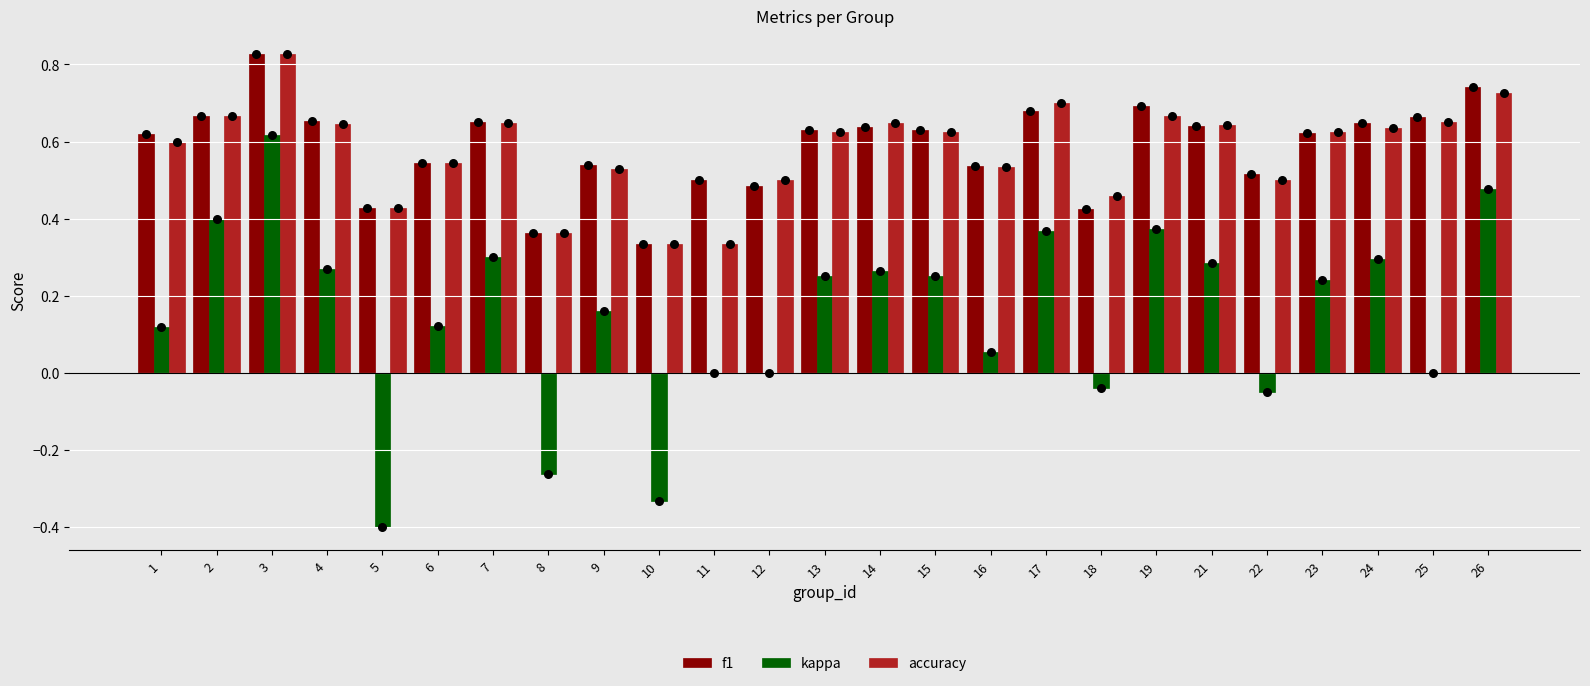

Which series reaches the minimum Y coordinate?

kappa